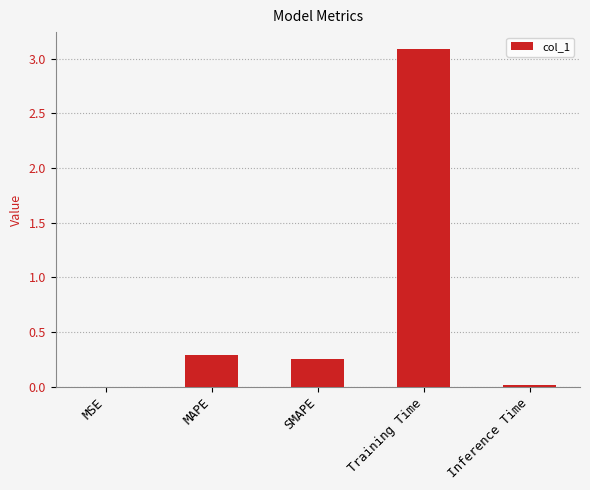

Which label corresponds to the largest value in the chart?

Training Time